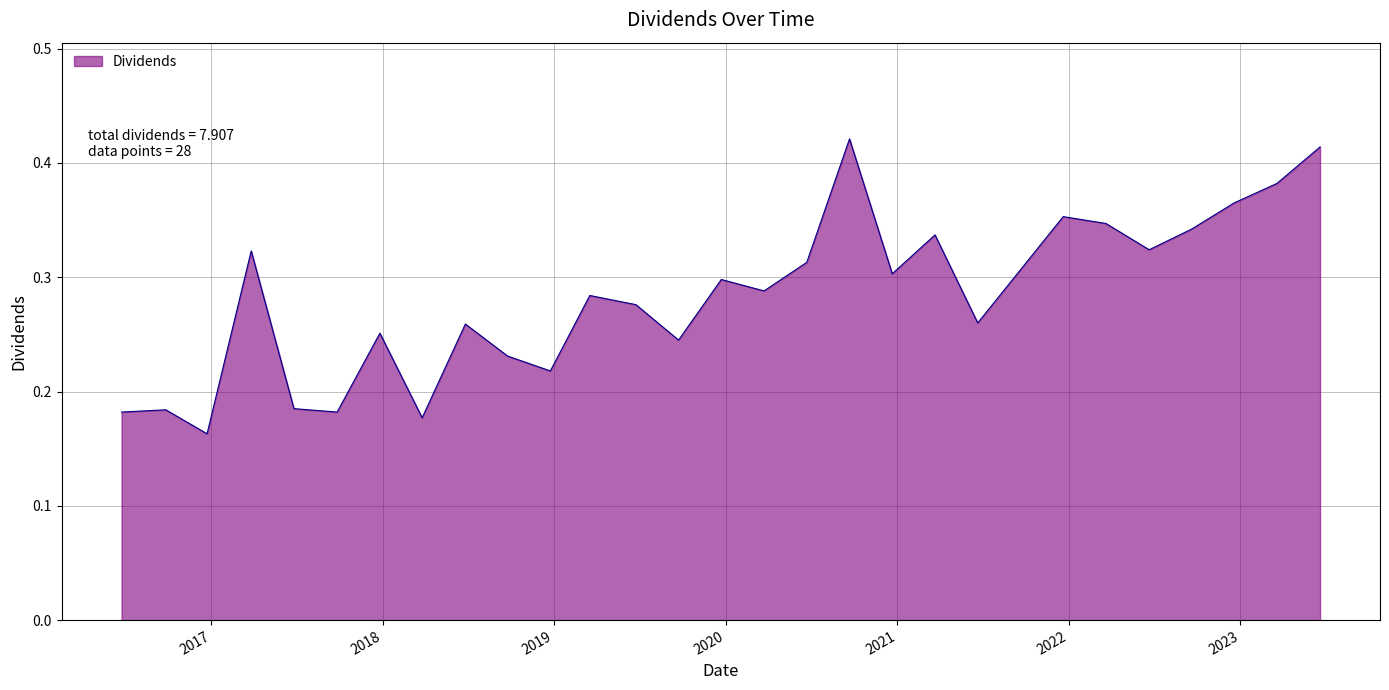

Does the chart have visible grid lines?

Yes